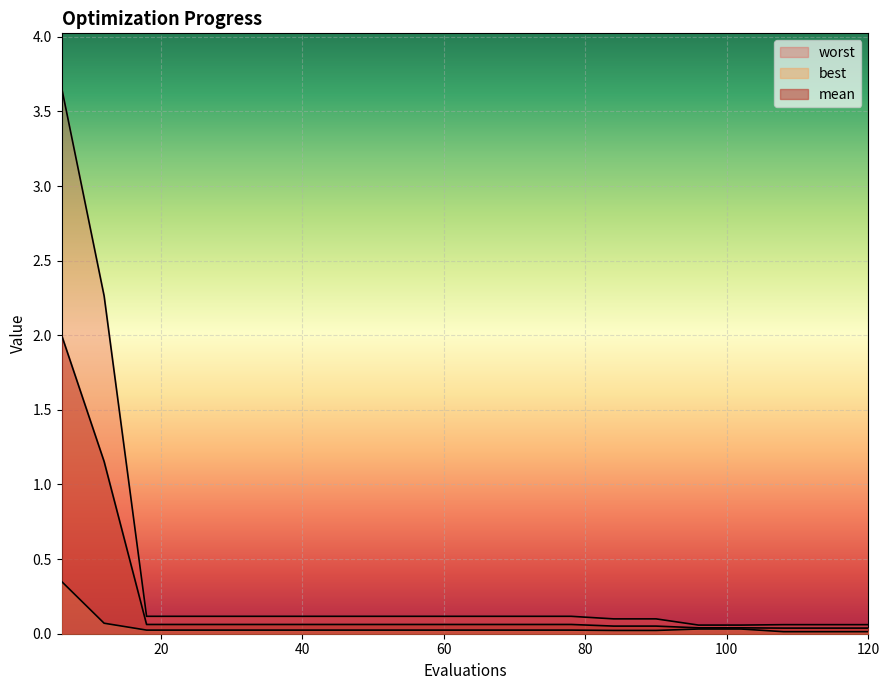

What are all the series names shown in the legend?

mean, best, worst